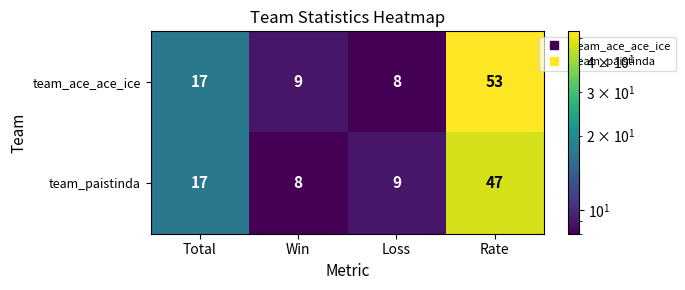

Rank the series by their maximum value, from lowest to highest.

team_paistinda, team_ace_ace_ice